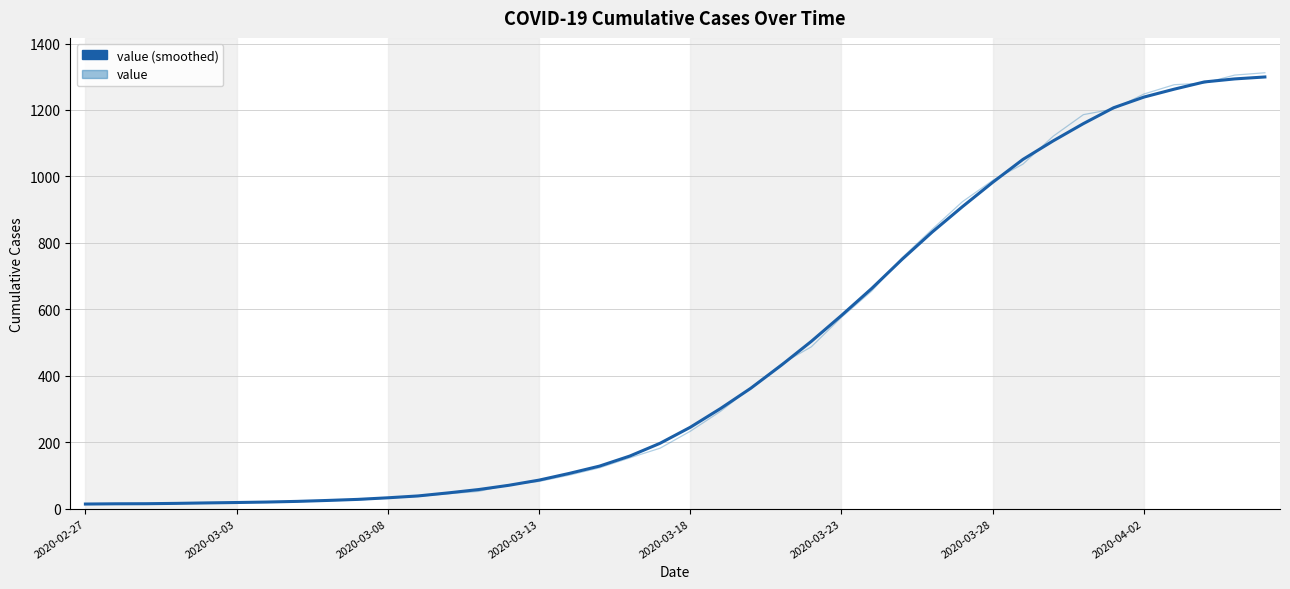

Which series has the widest spread of values?

value